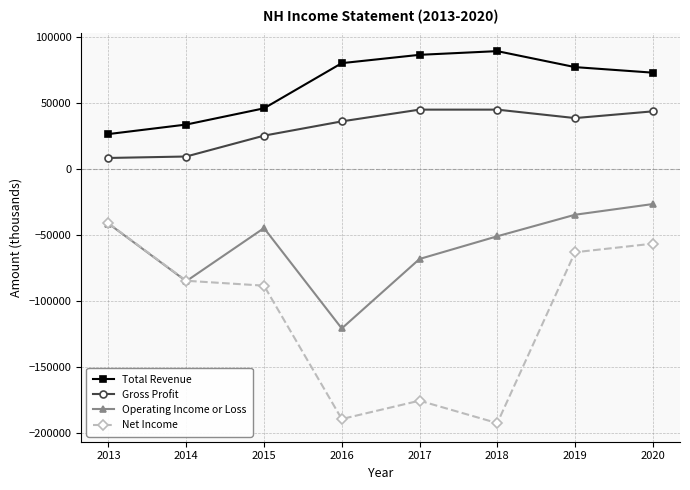

Which series has the widest spread of values?

Net Income